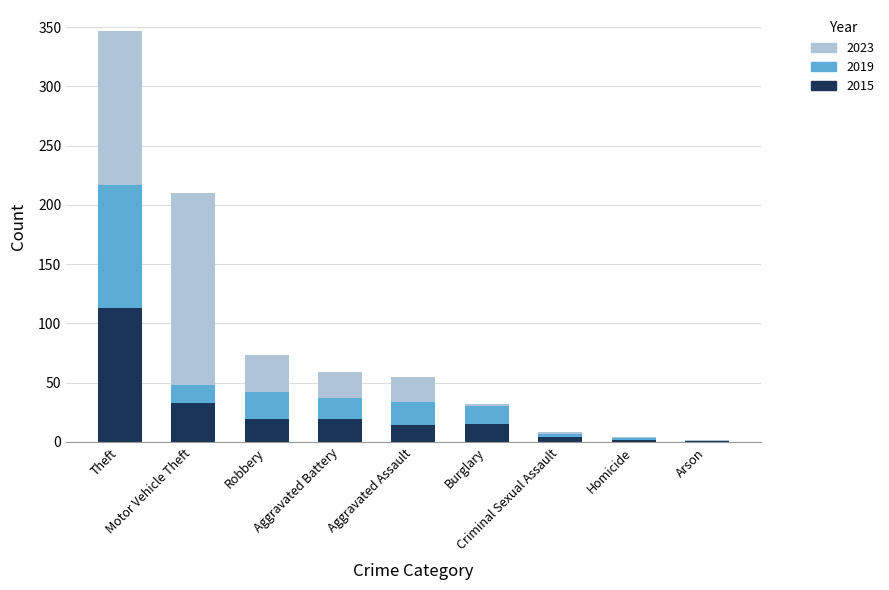

What is the approximate value of 2015 at Motor Vehicle Theft, to the nearest 10?

30